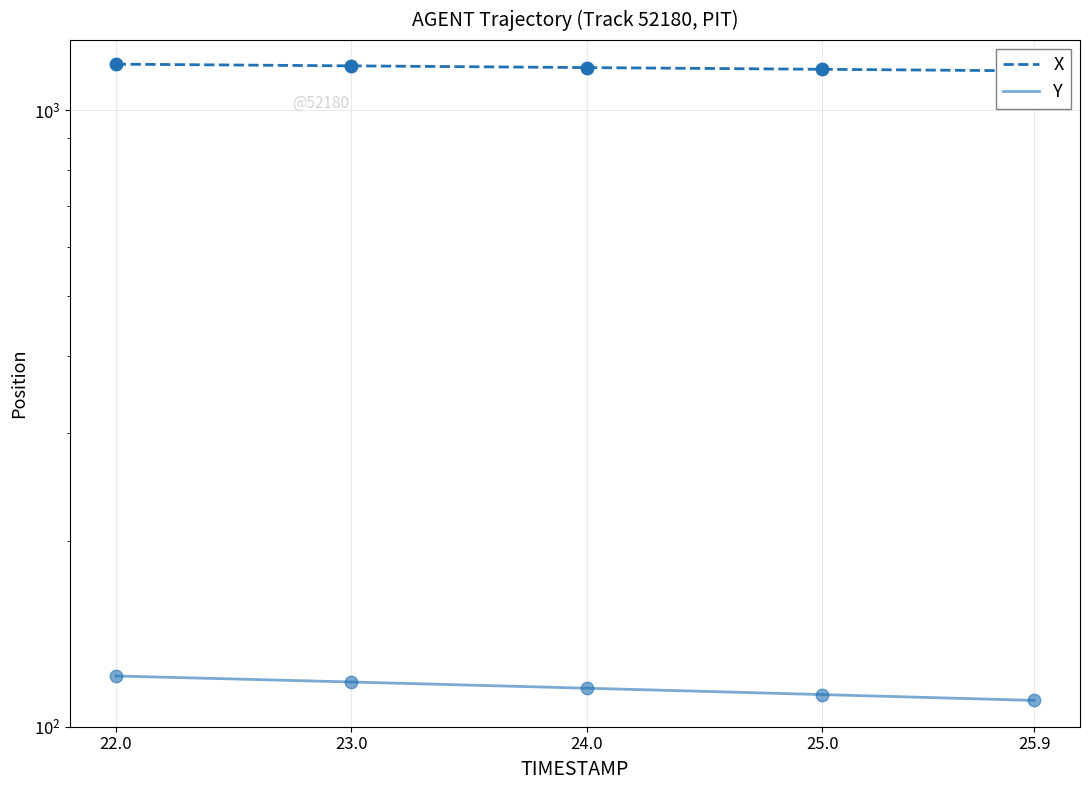

True or false: Y and X intersect in this chart.

False